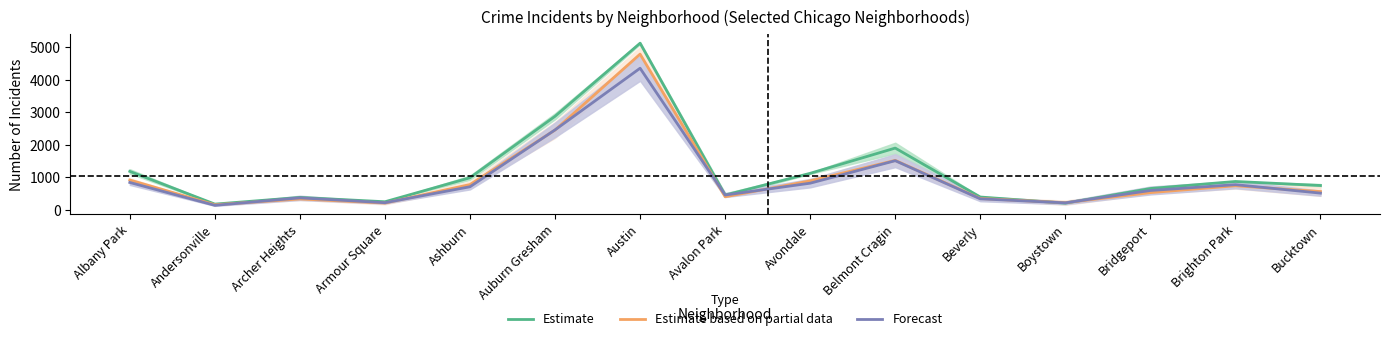

Between Avalon Park and Bucktown, which series saw the biggest shift?

Estimate